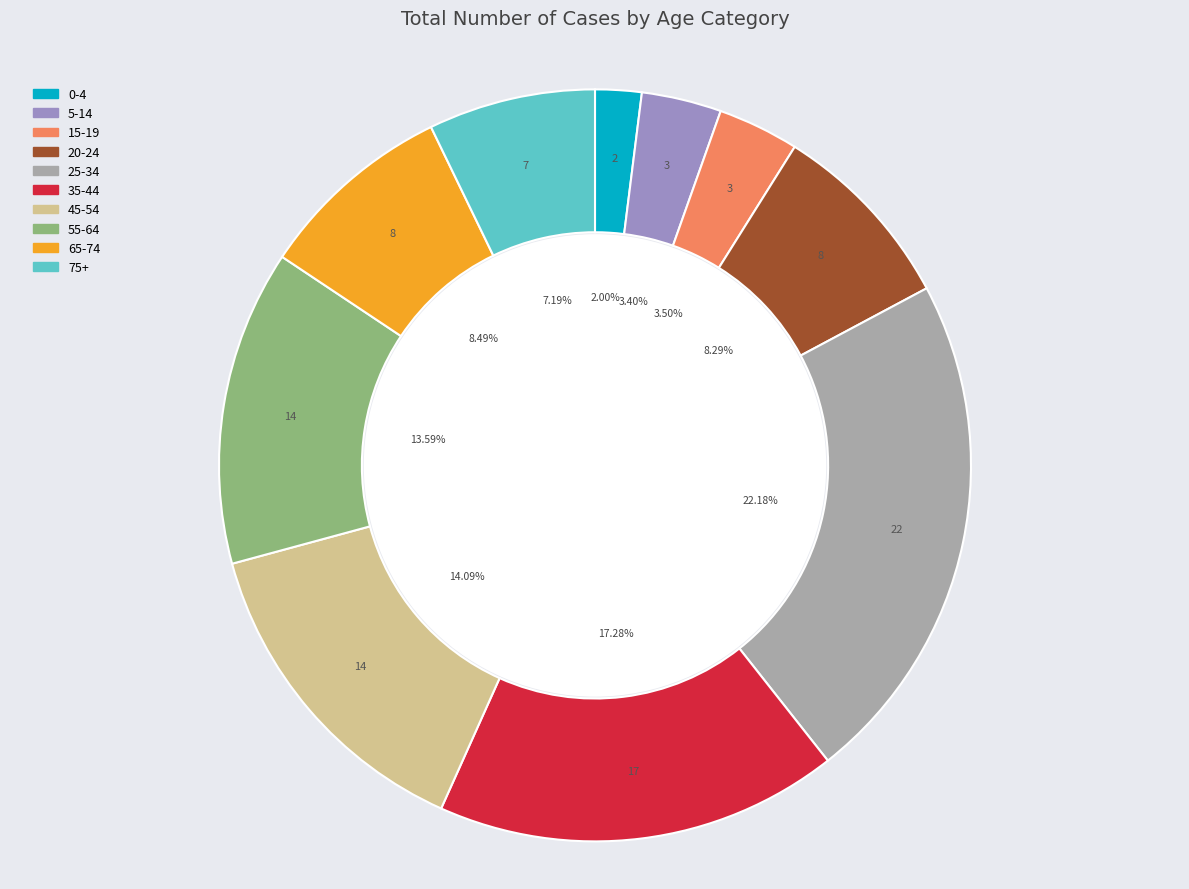

Combined, do 35-44 and 45-54 account for over 50%?

No